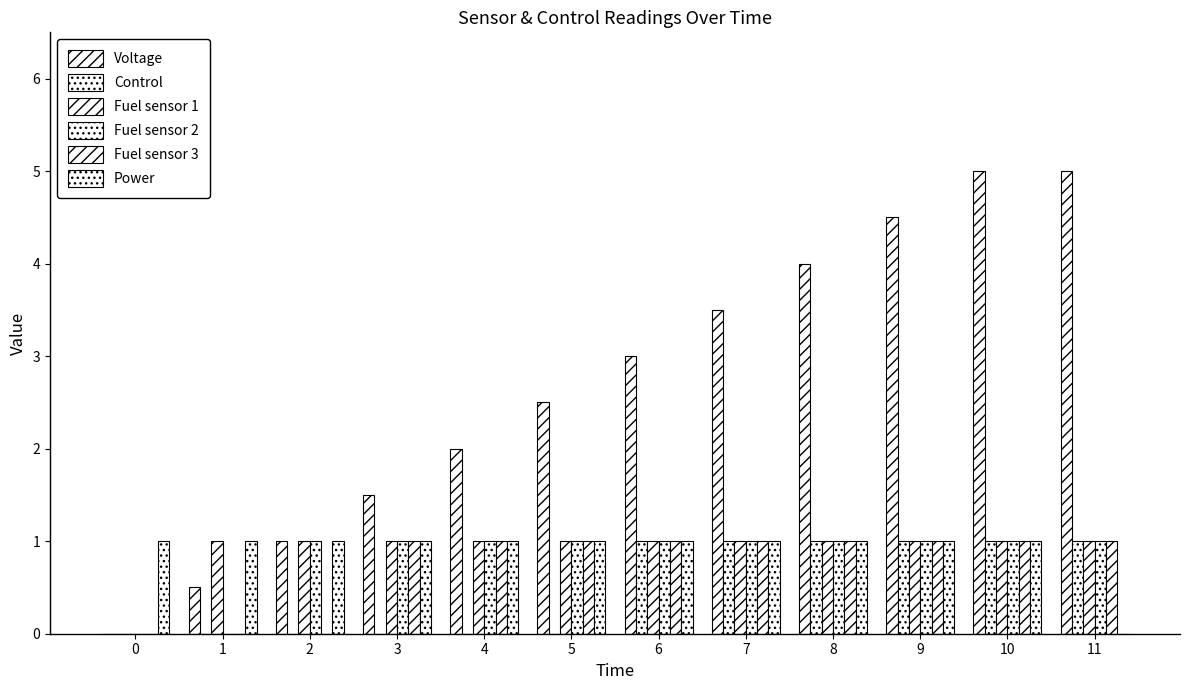

How many series are shown in this chart?

6